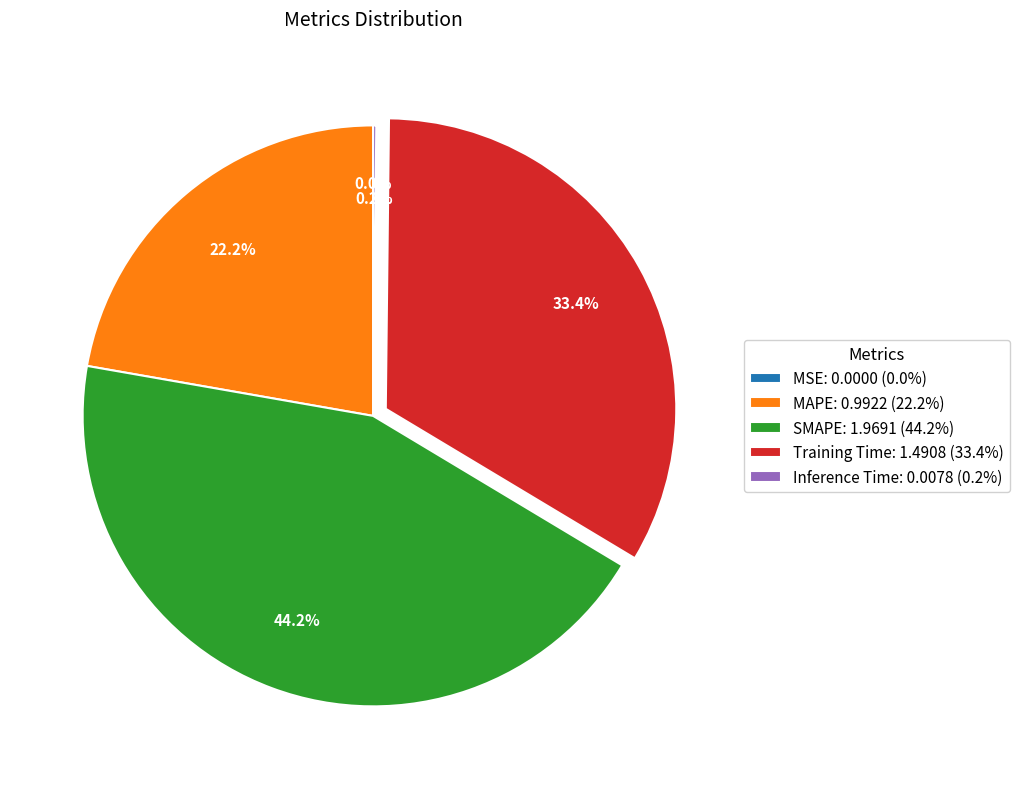

To the nearest percent, what is the average slice percentage?

20%